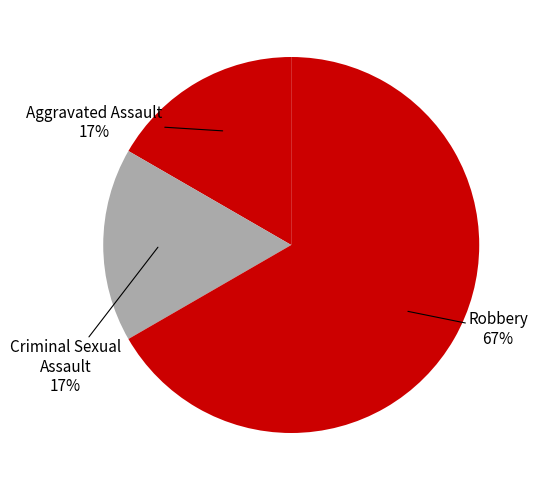

Count the number of slices in the pie.

3